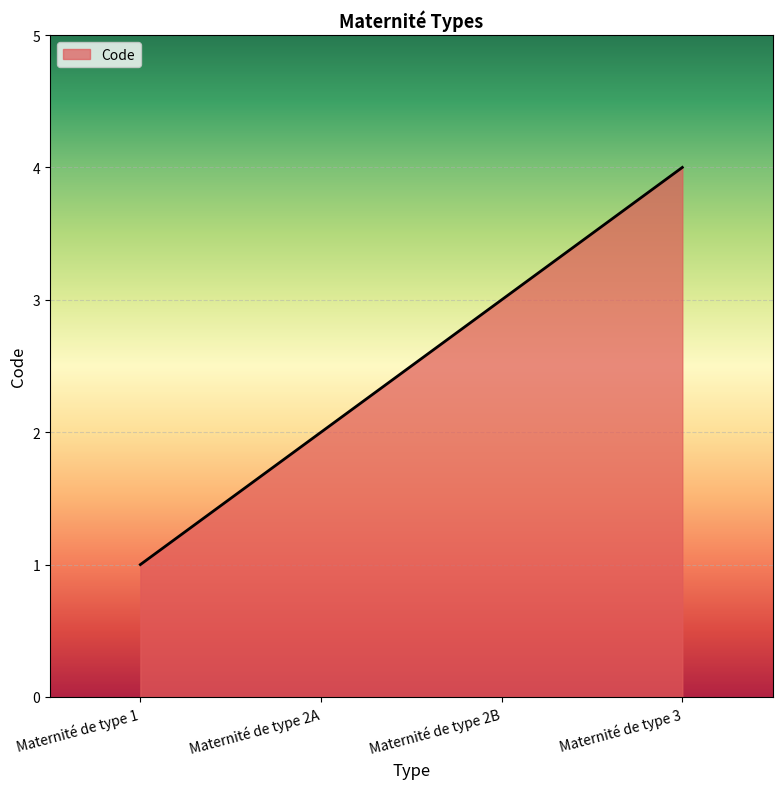

Which has a higher value, Maternité de type 3 or Maternité de type 2A?

Maternité de type 3